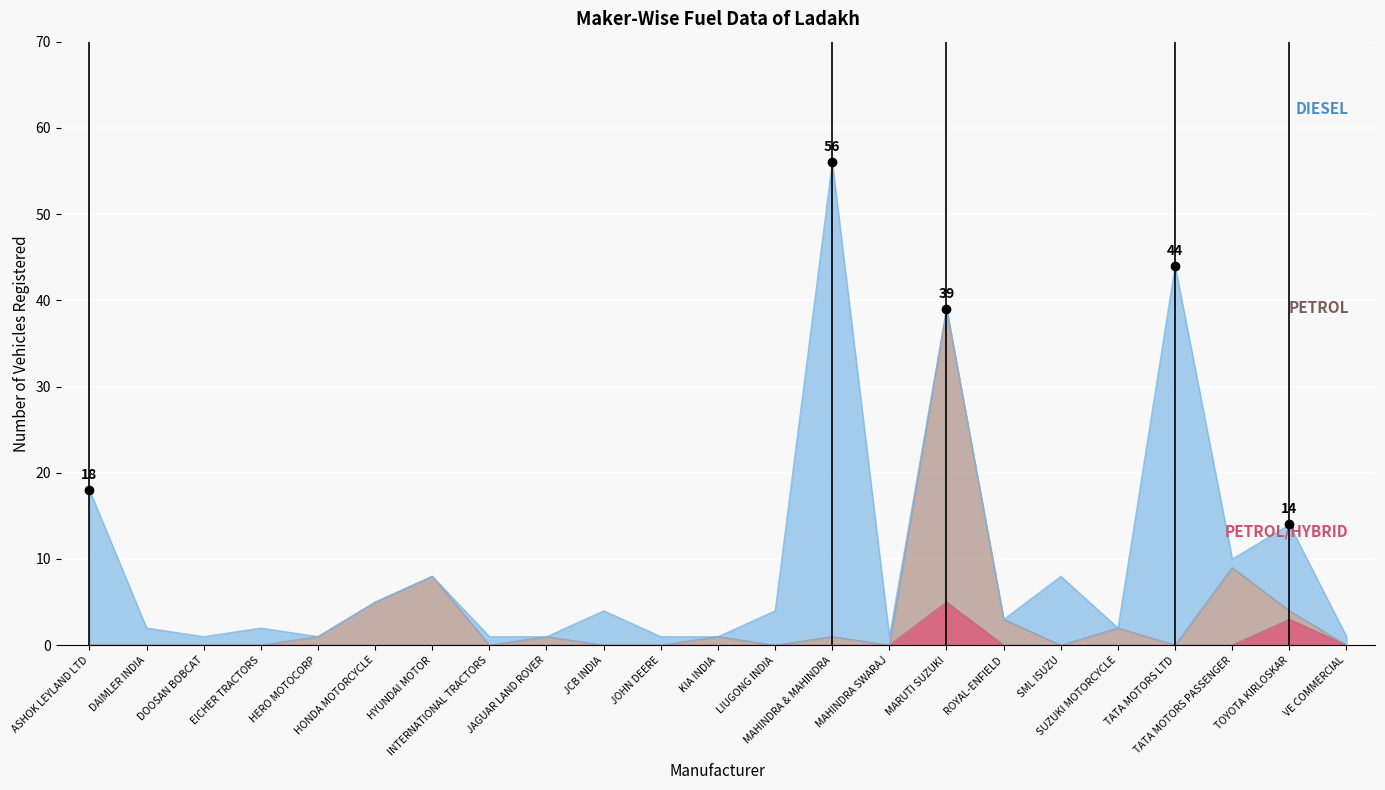

Count the PETROL/HYBRID values in the range 0 to 1.

21